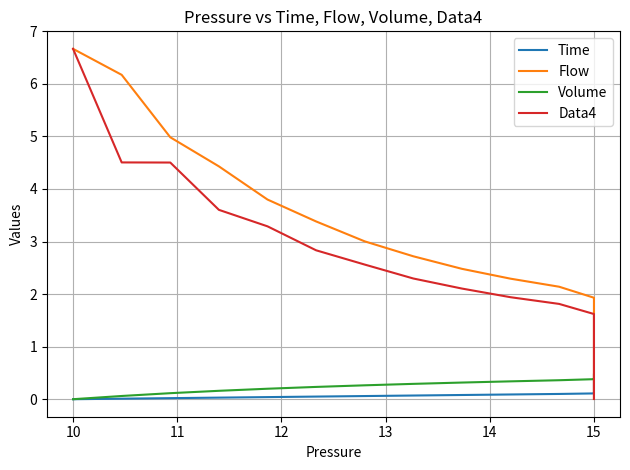

How many values in the Volume series exceed 0?

39